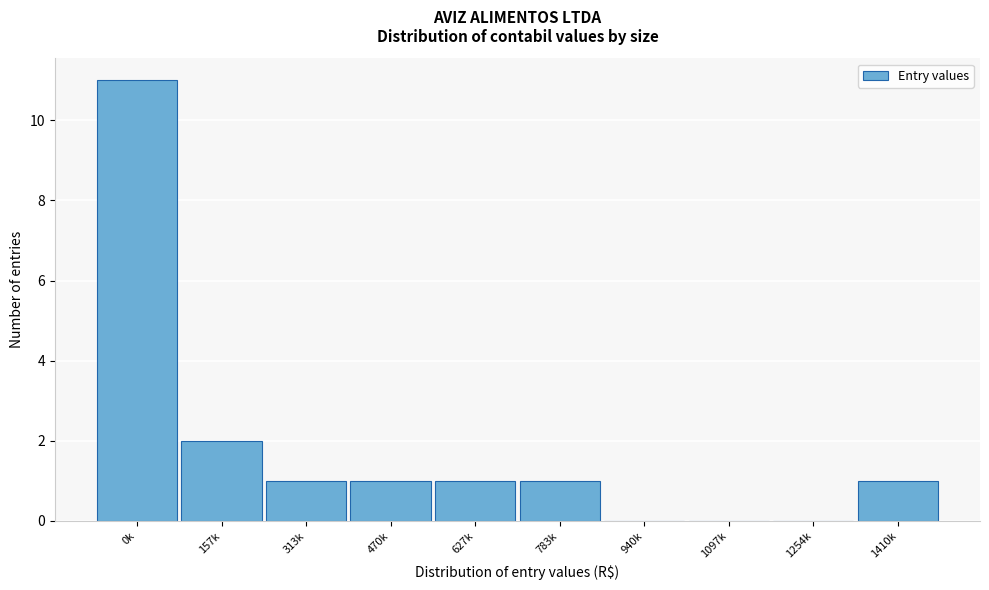

Reading left to right, extract all data points from this chart.

0k=11	157k=2	313k=1	470k=1	627k=1	783k=1	940k=0	1097k=0	1254k=0	1410k=1